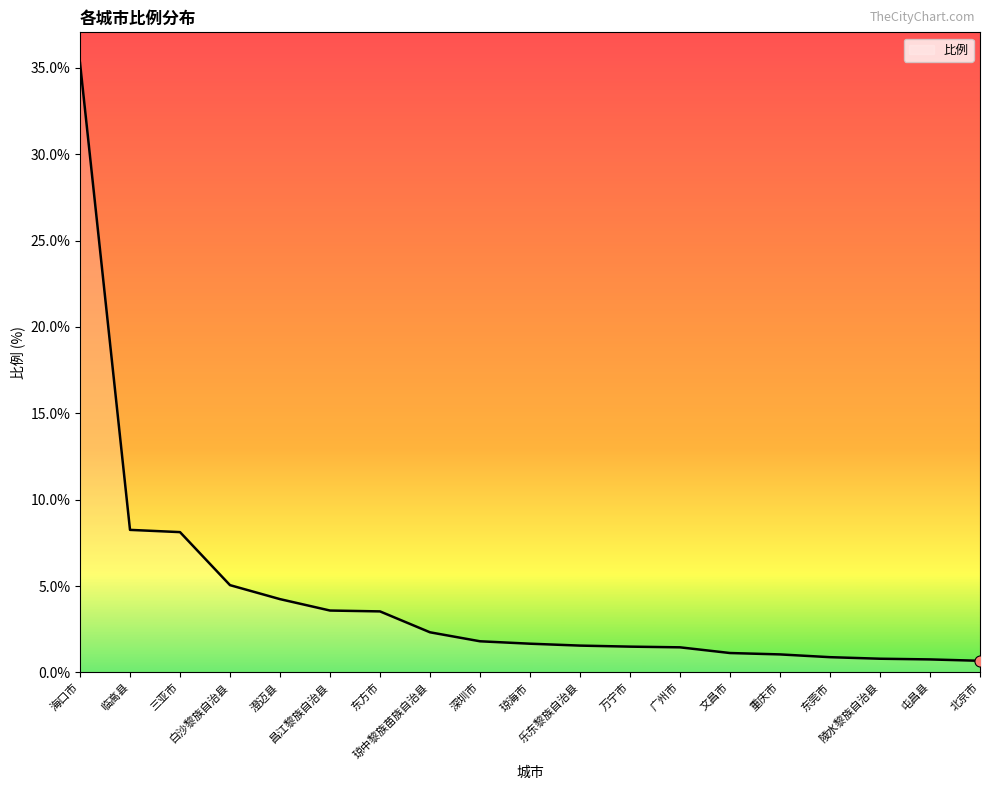

What is the greatest value displayed?

35.3